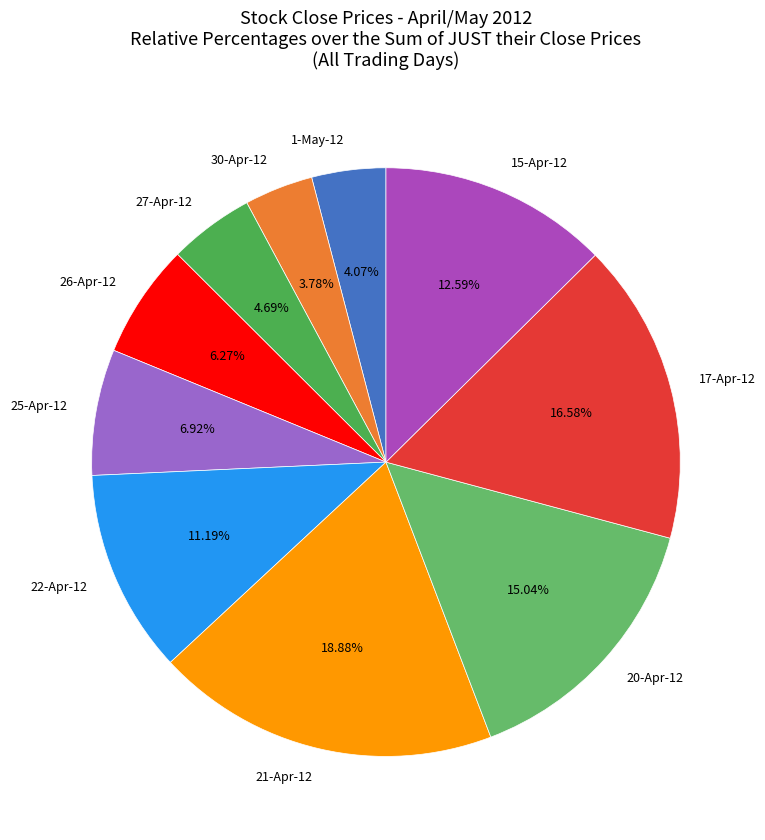

To the nearest percent, what is the combined percentage of 20-Apr-12 and 22-Apr-12?

26%